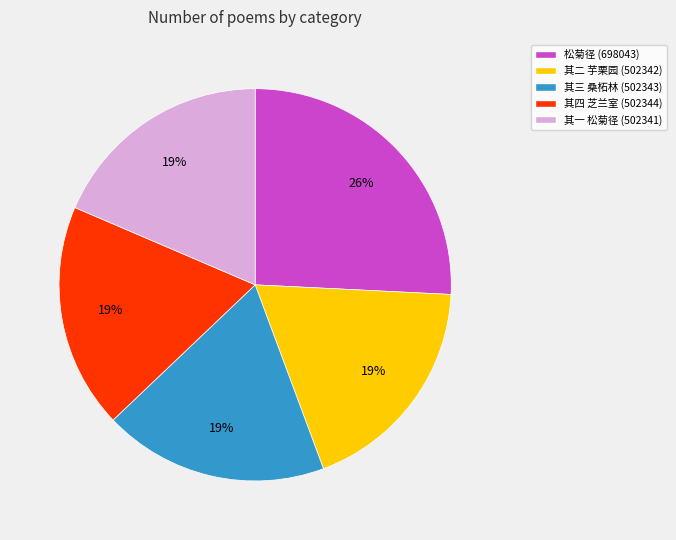

Is there any slice that represents more than half of the pie?

No